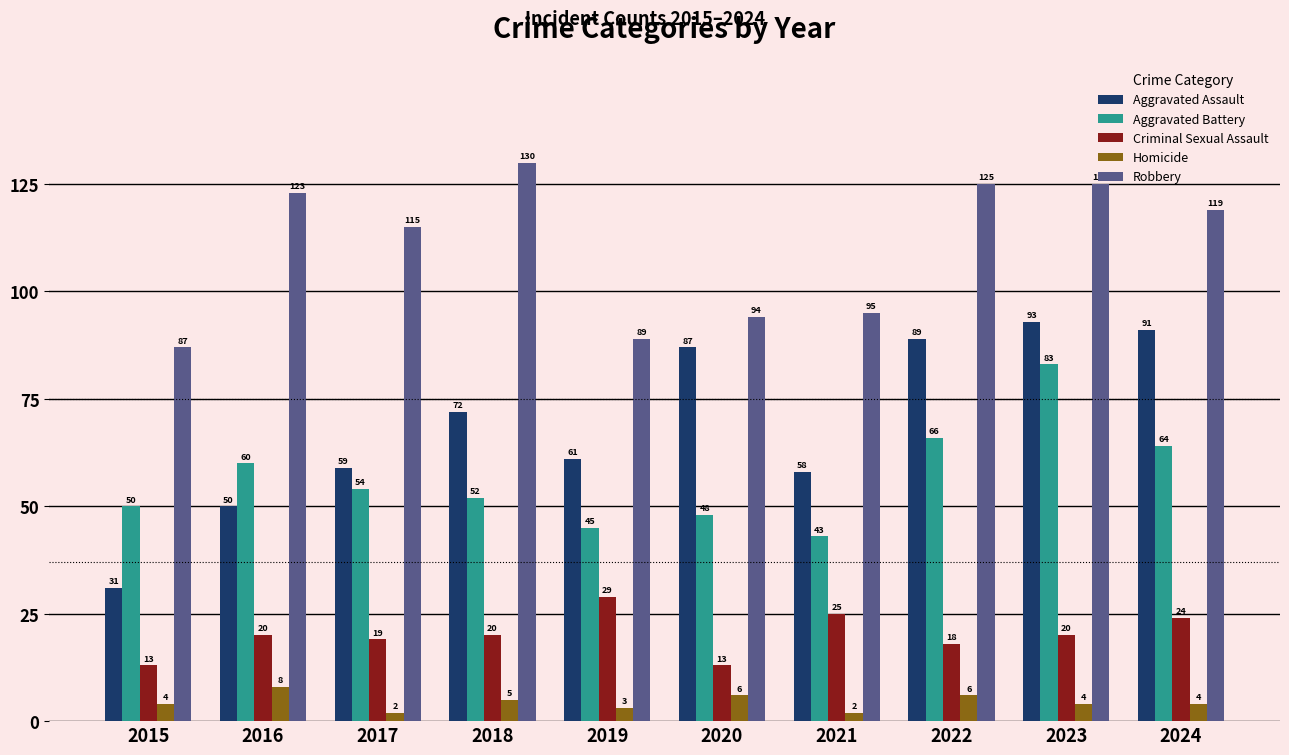

Where does the Robbery series first go above 119?

2016